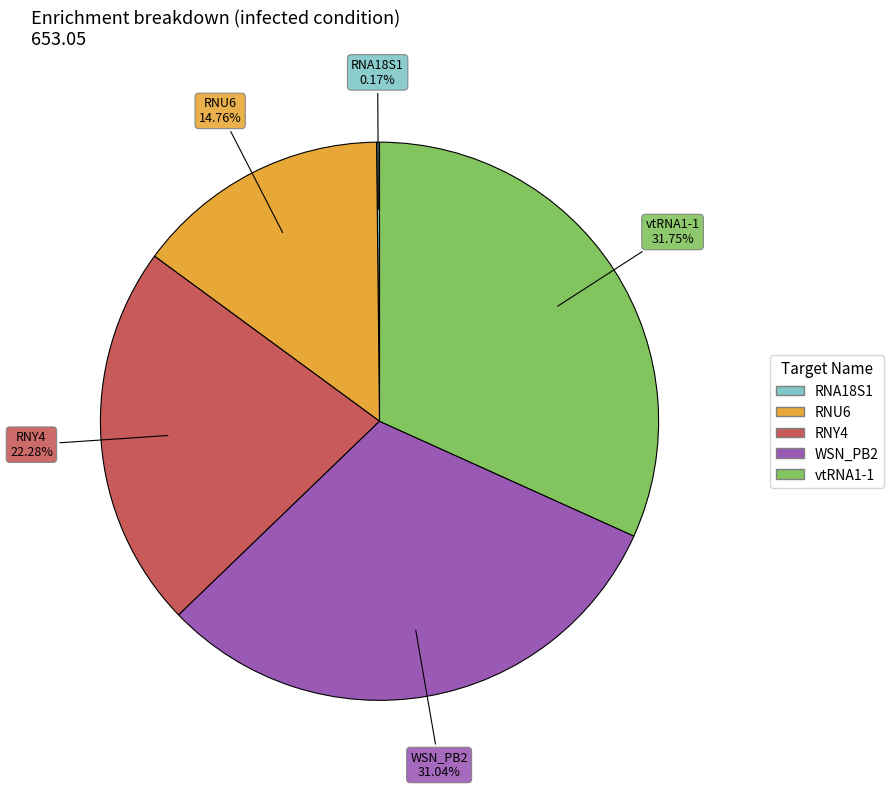

To the nearest percent, what is the difference between the WSN_PB2 and vtRNA1-1 slice percentages?

1%